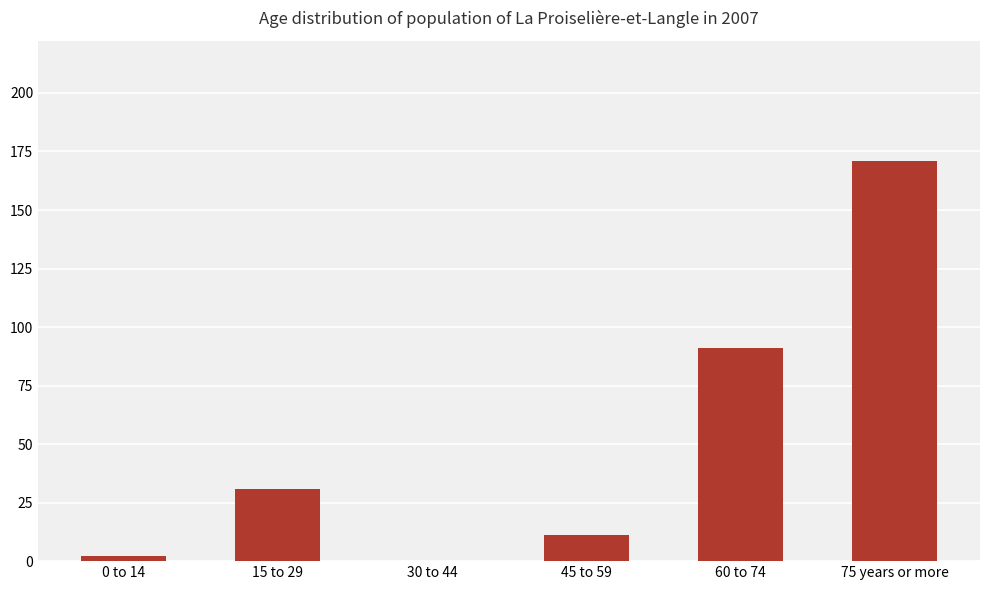

True or false: the data shows 91 at 60 to 74.

True